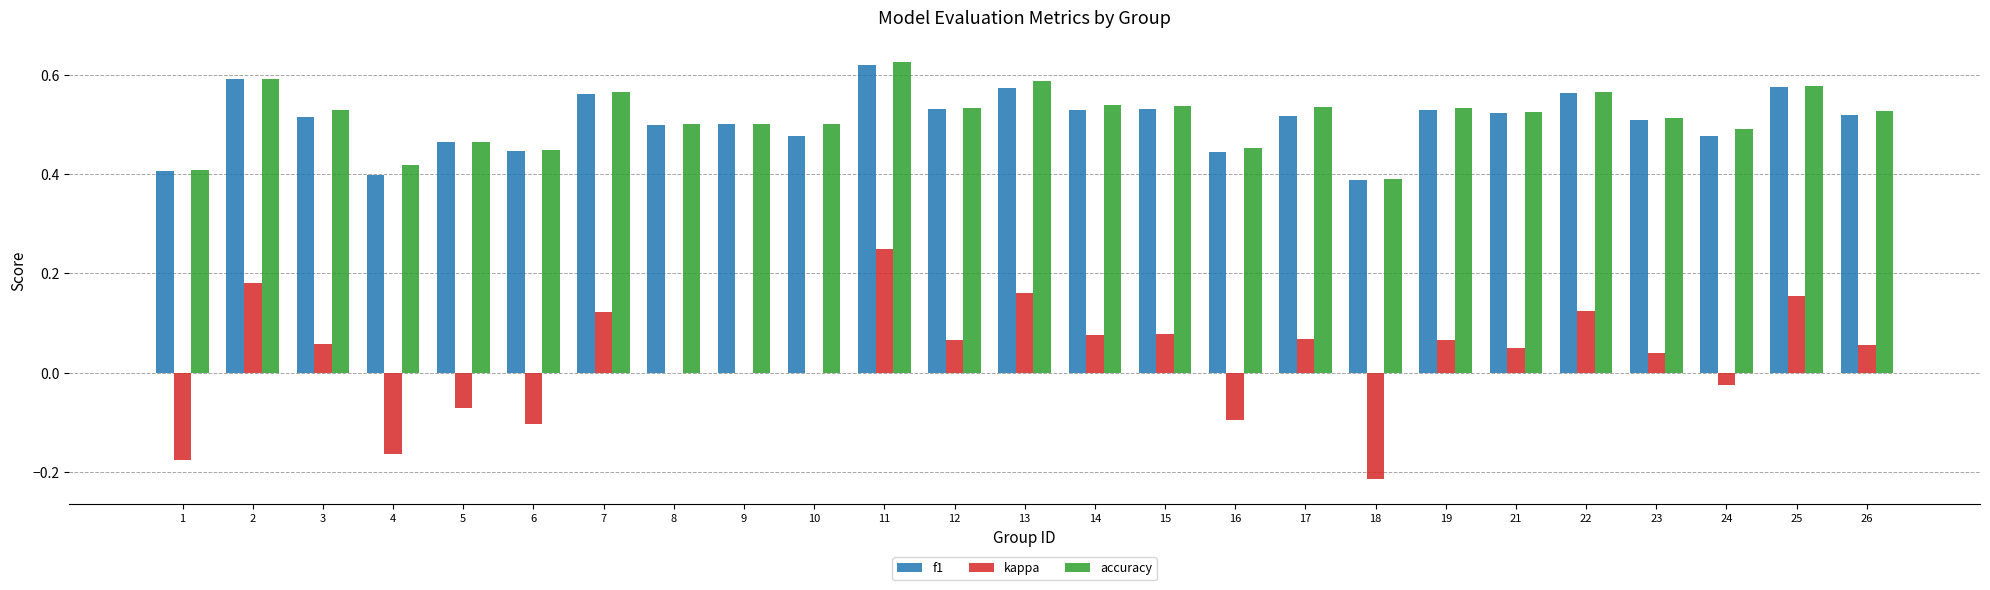

Are the bars horizontal?

No